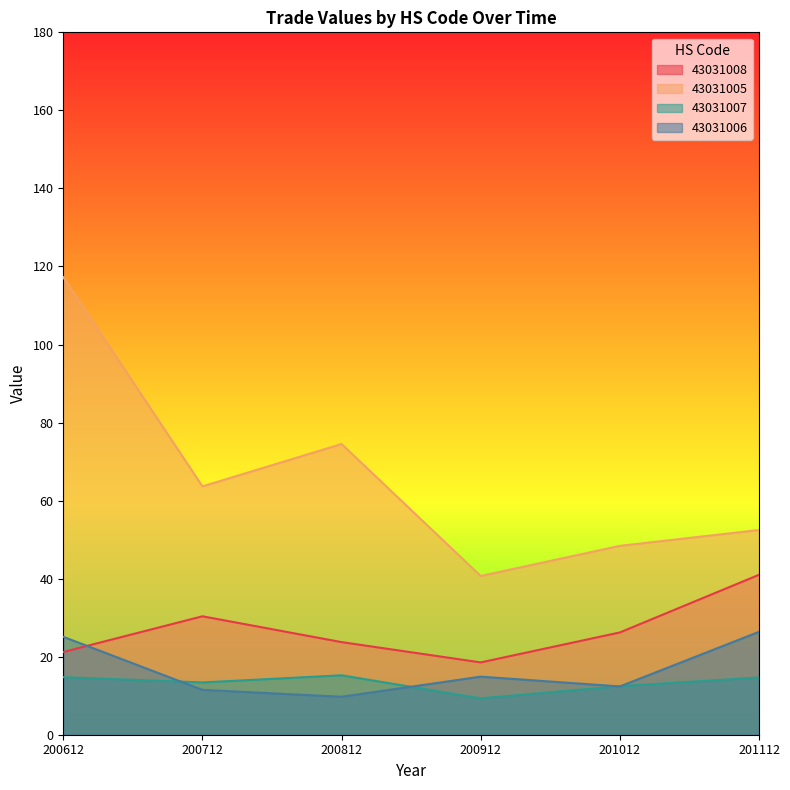

What is the value of the 43031007 point at the 2nd from the left?

13.4